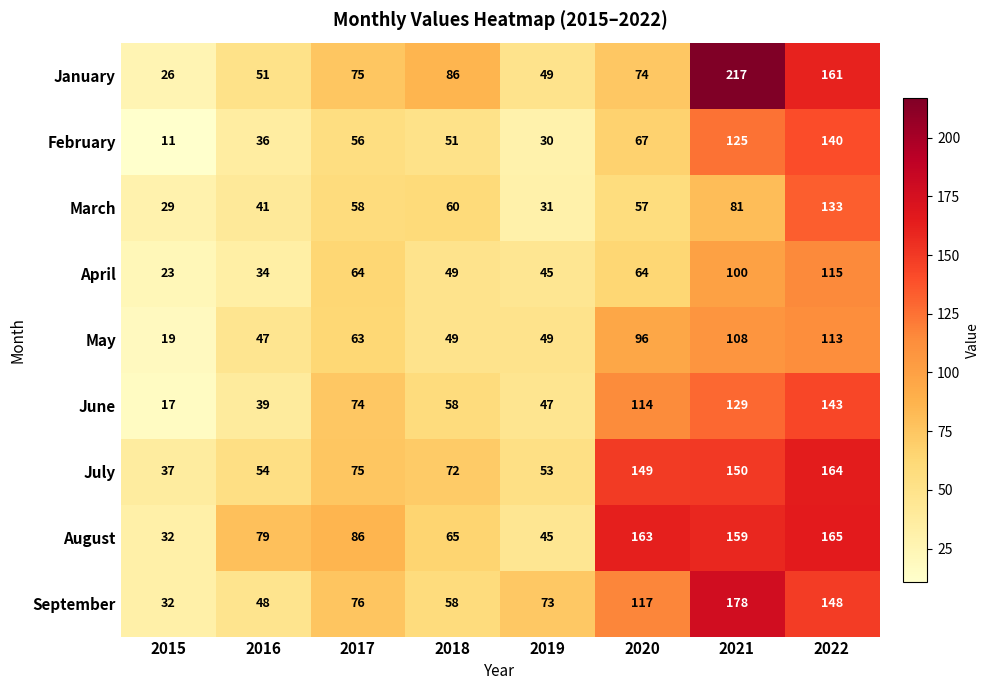

Which series has the largest total across all categories?

August